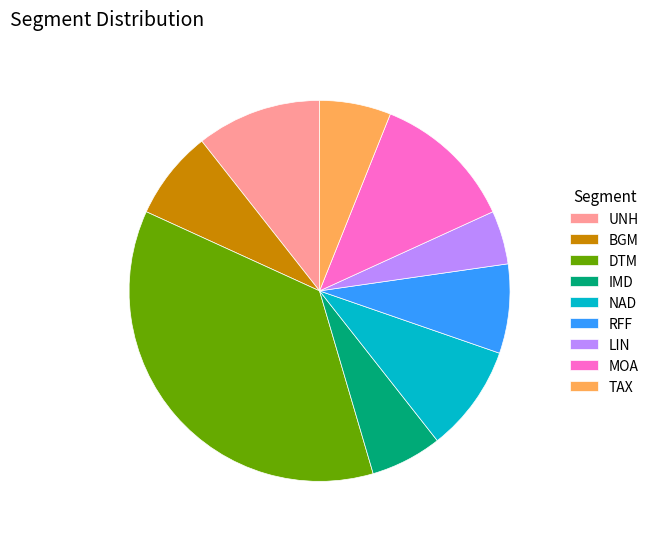

Is there a majority slice in this chart?

No